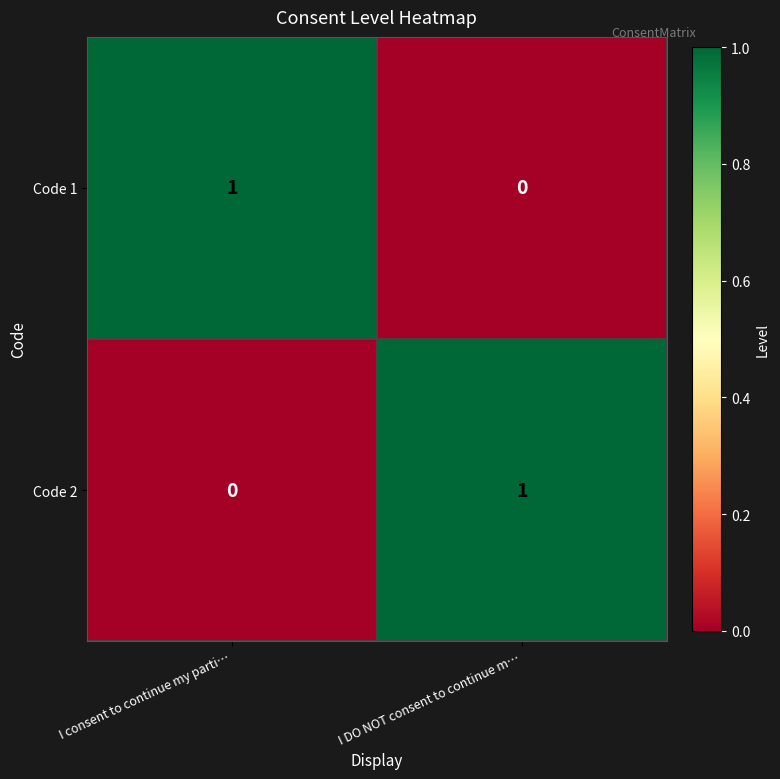

At which label is Code 1 closest to 0?

I DO NOT consent to continue m…